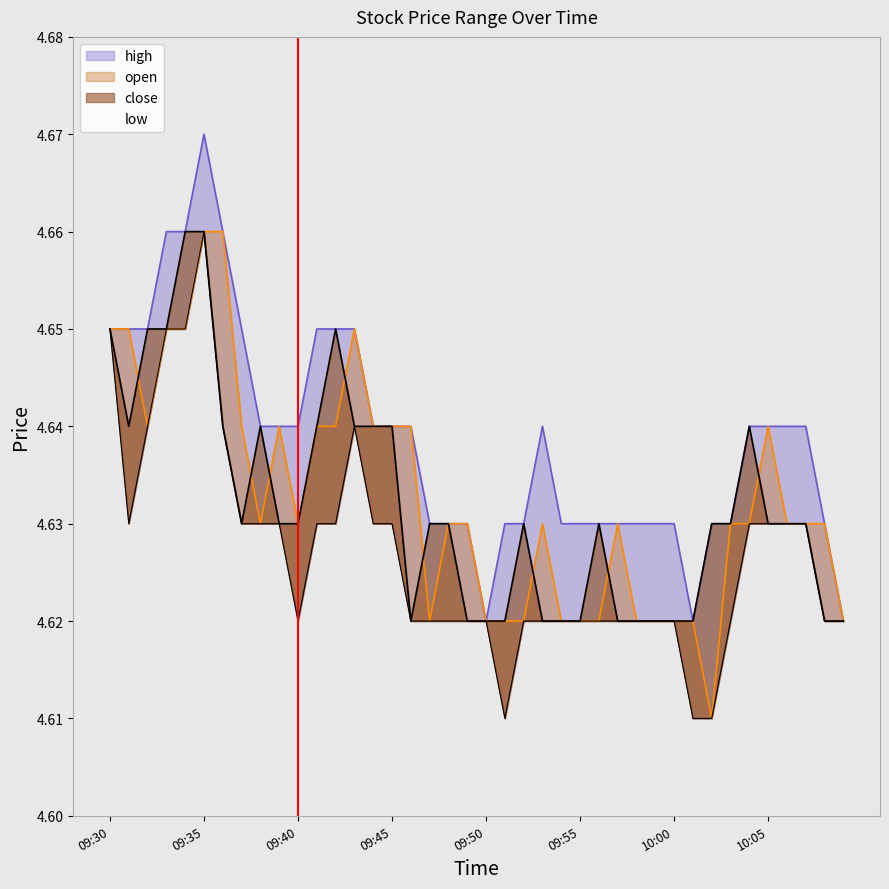

What is the value of the close point at the 27th from the left?

4.6